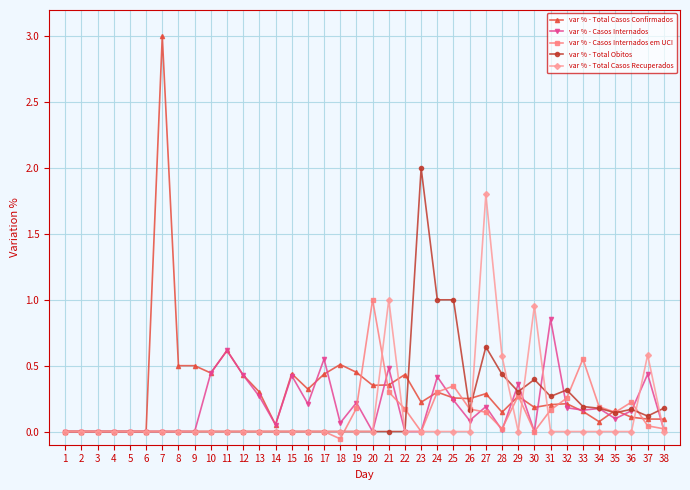

True or false: var % - Casos Internados has more than 1 points higher than both neighbors.

True